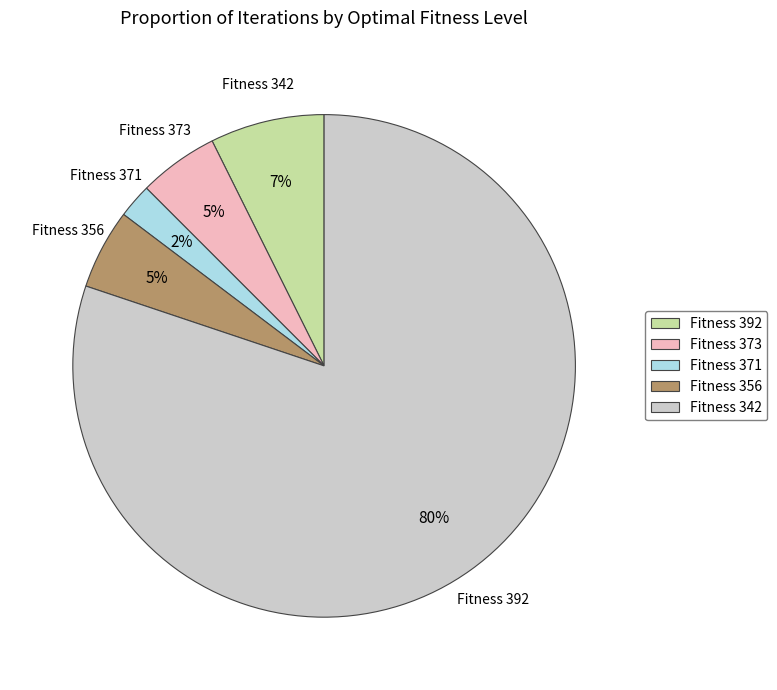

Does any single category account for the majority?

Yes